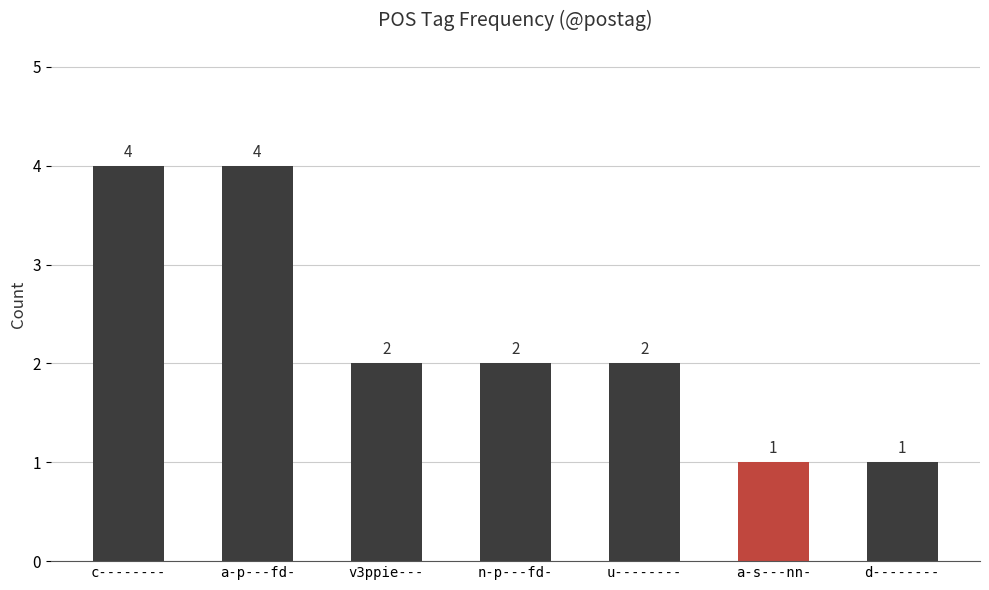

Between a-s---nn- and c--------, which is larger?

c--------